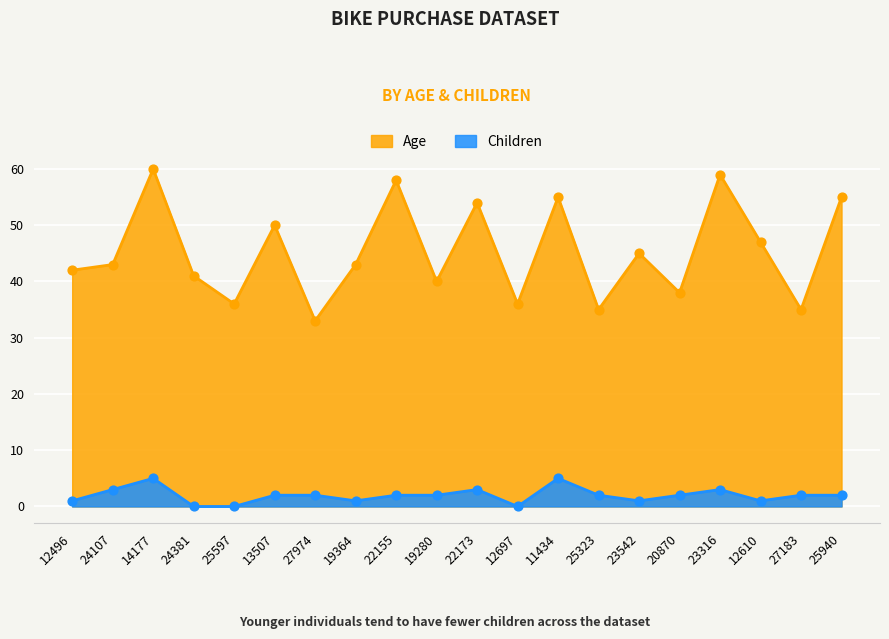

At how many categories does at least one series exceed 53?

6